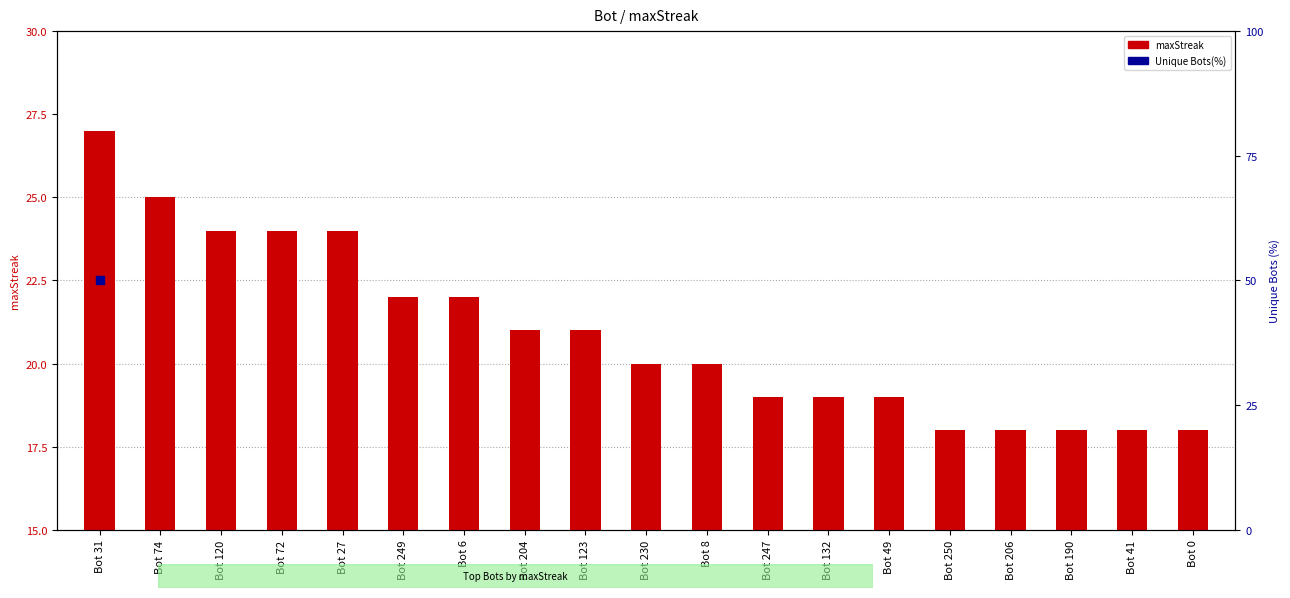

What is the change in value from Bot 74 to Bot 250?

-7